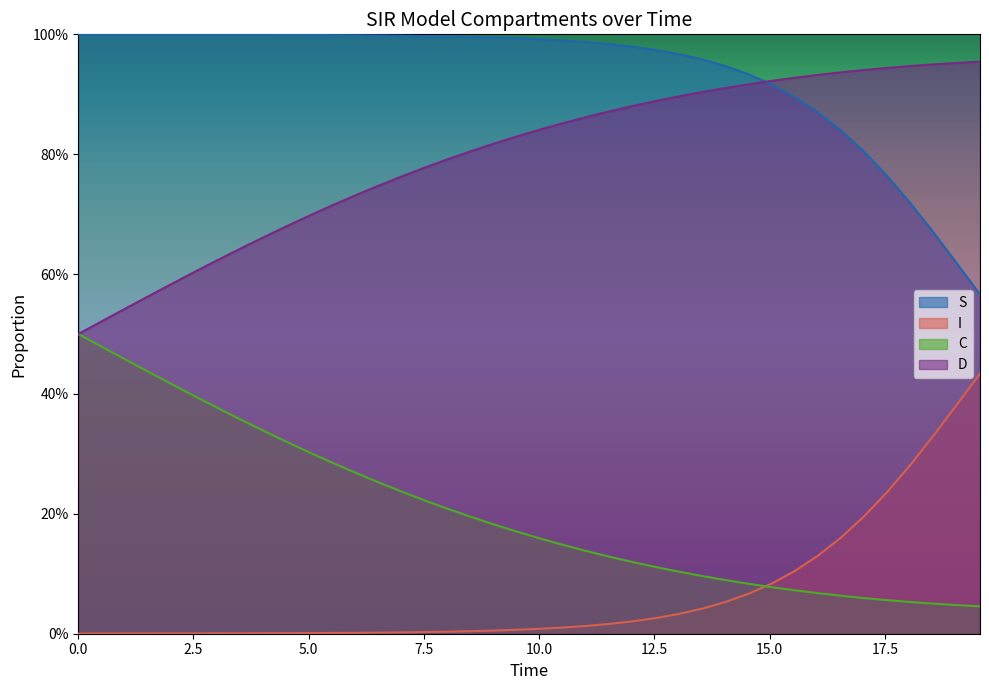

How many categories are shown in the chart?

40